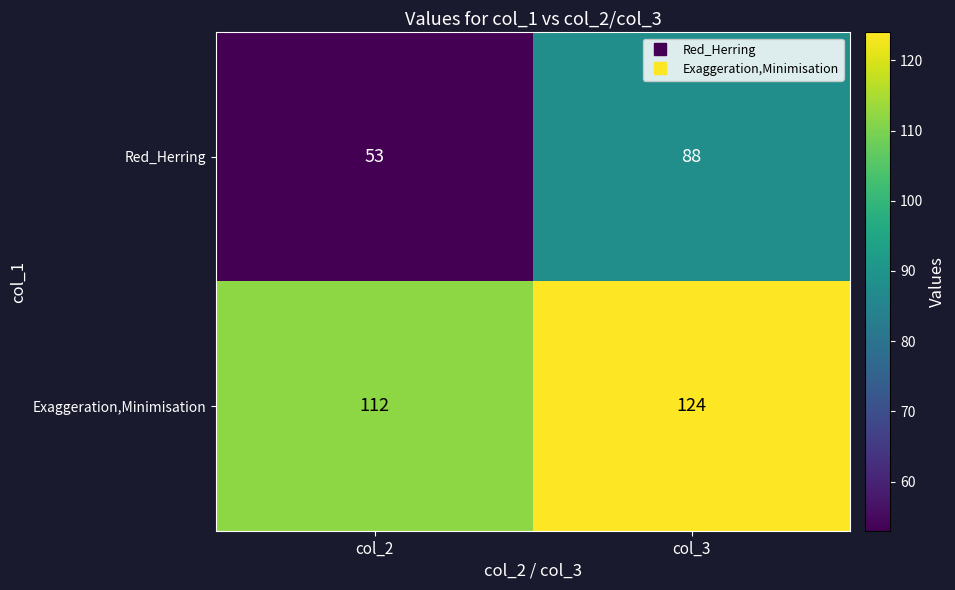

True or false: Red_Herring has a value of 155 at col_3.

False